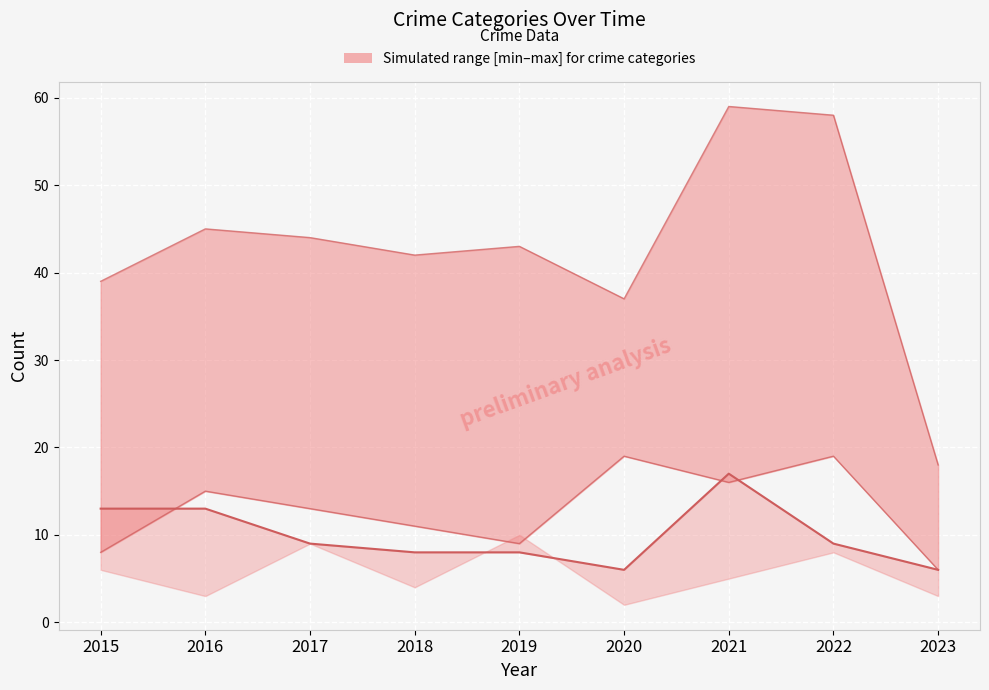

Between 2015 and 2021, which series saw the biggest shift?

Total (upper)